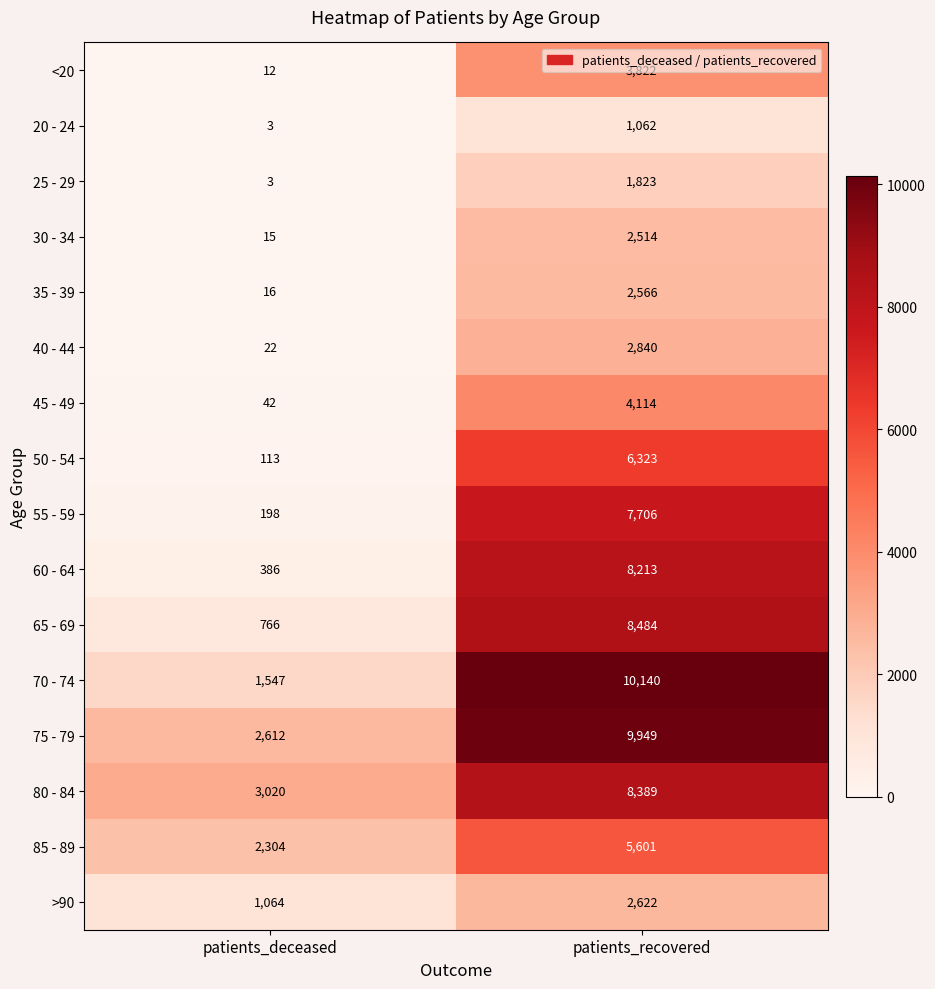

What is the lowest value of the 80 - 84 series?

3020